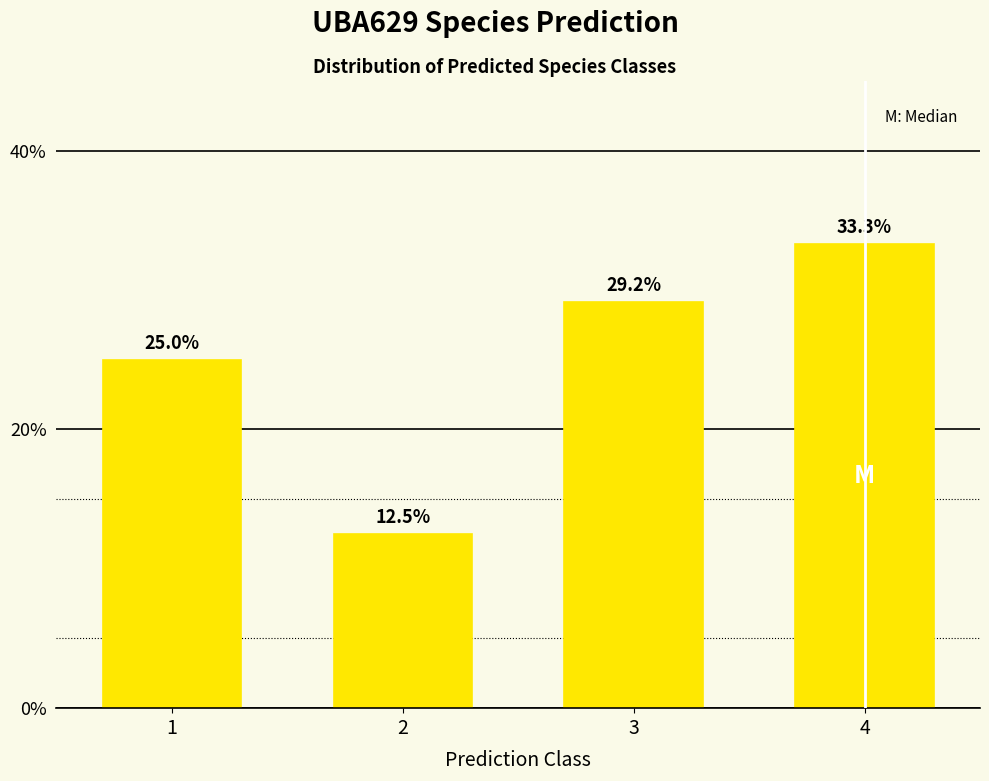

Reading left to right, extract all data points from this chart.

25.0	12.5	29.2	33.3